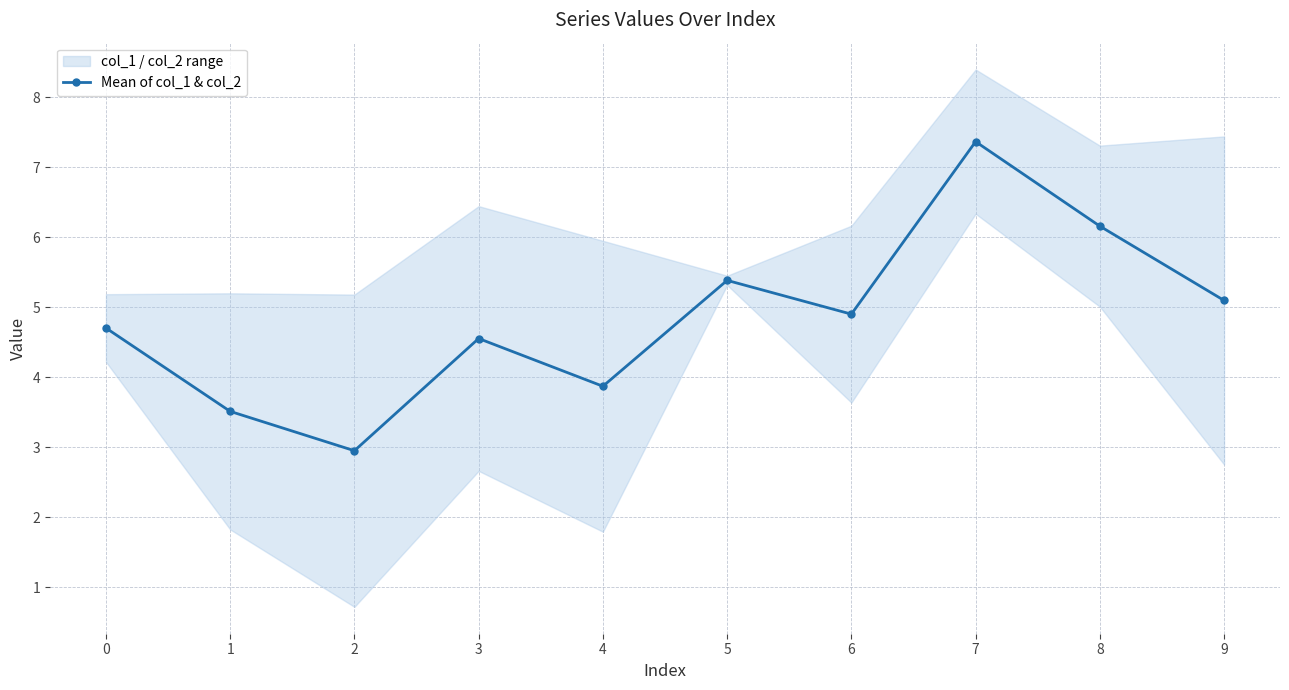

Reading left to right, extract all data points from this chart.

0=4.7	1=3.5	2=2.9	3=4.6	4=3.9	5=5.4	6=4.9	7=7.4	8=6.2	9=5.1